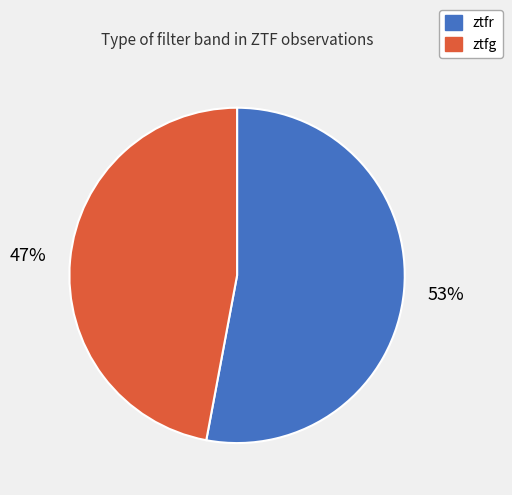

To the nearest percent, what percentage of the pie is ztfg?

47%